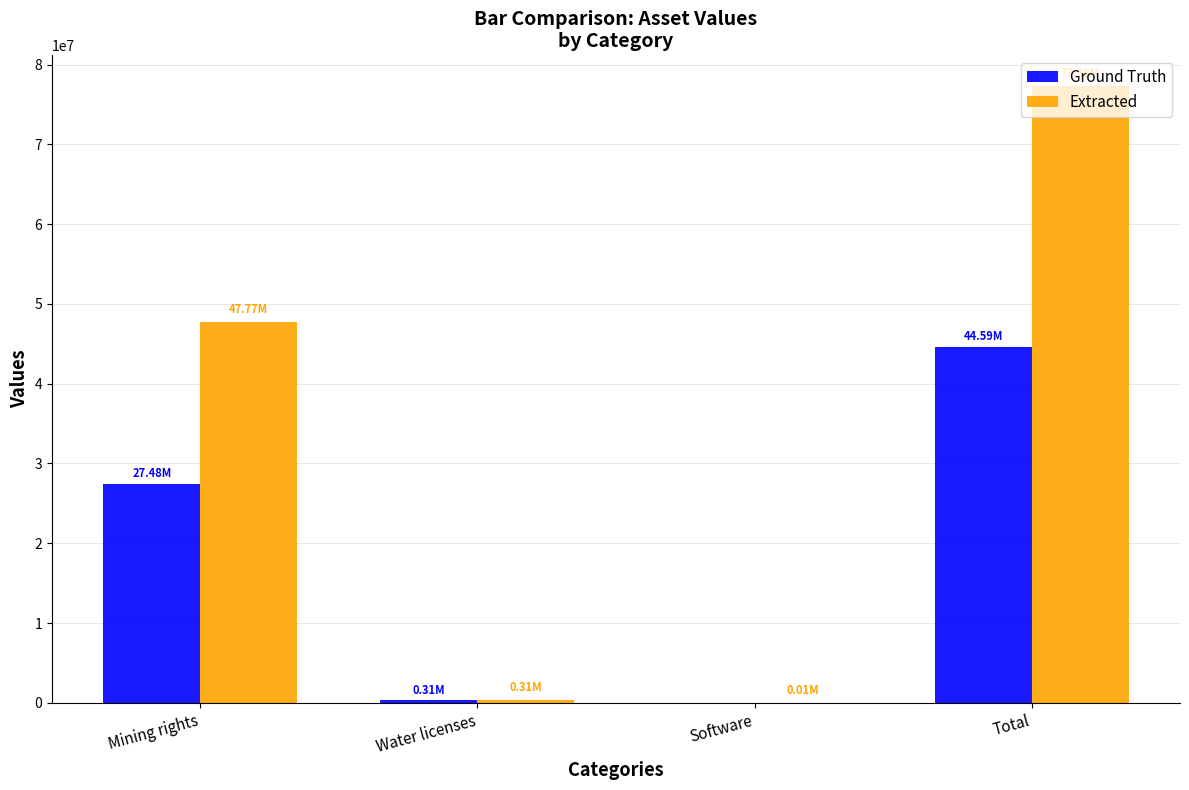

Is the value of Extracted at Software greater than the value of Ground Truth at Total?

No